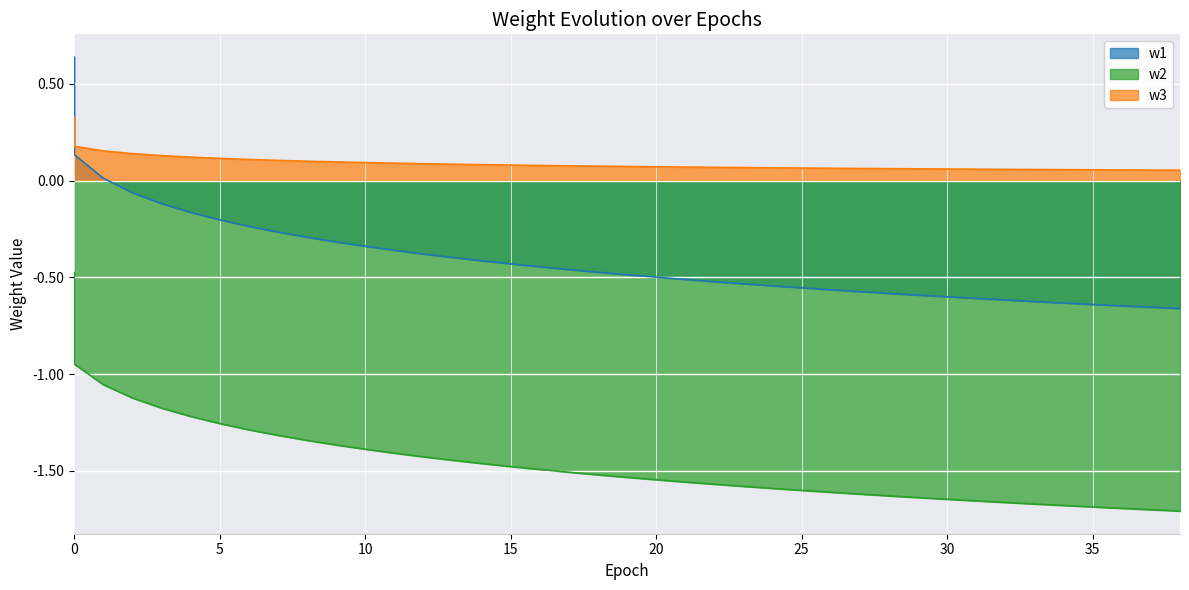

What is the average value of the w1 series?

-0.4